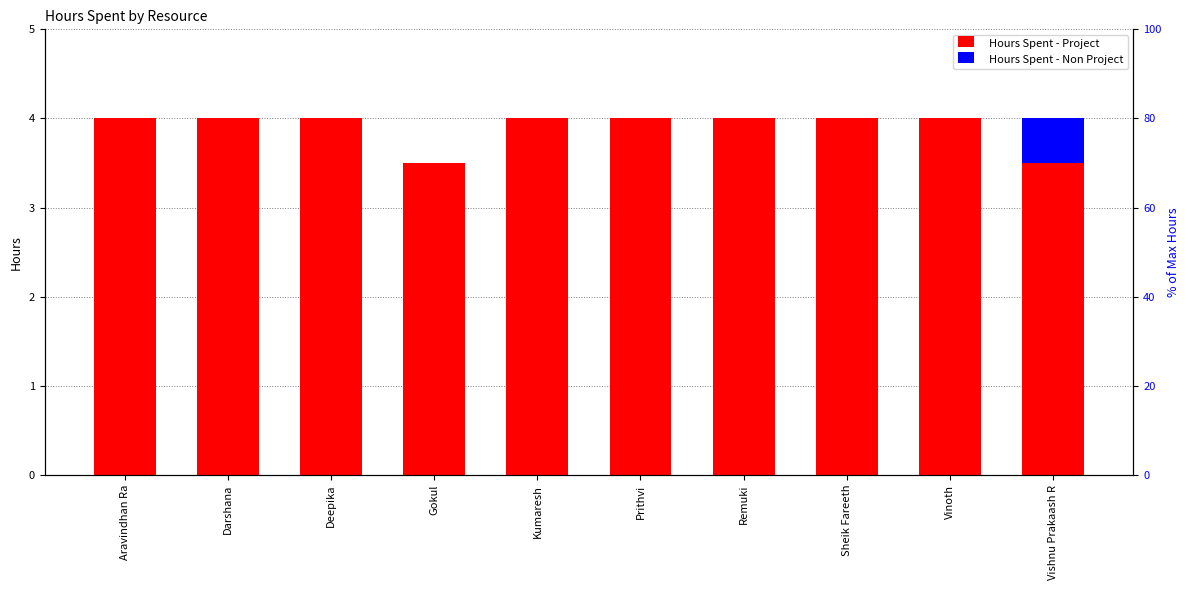

Reading left to right, extract all data points from this chart.

Hours Spent - Project: 4.0	4.0	4.0	3.5	4.0	4.0	4.0	4.0	4.0	3.5
Hours Spent - Non Project: 0.0	0.0	0.0	0.0	0.0	0.0	0.0	0.0	0.0	0.5